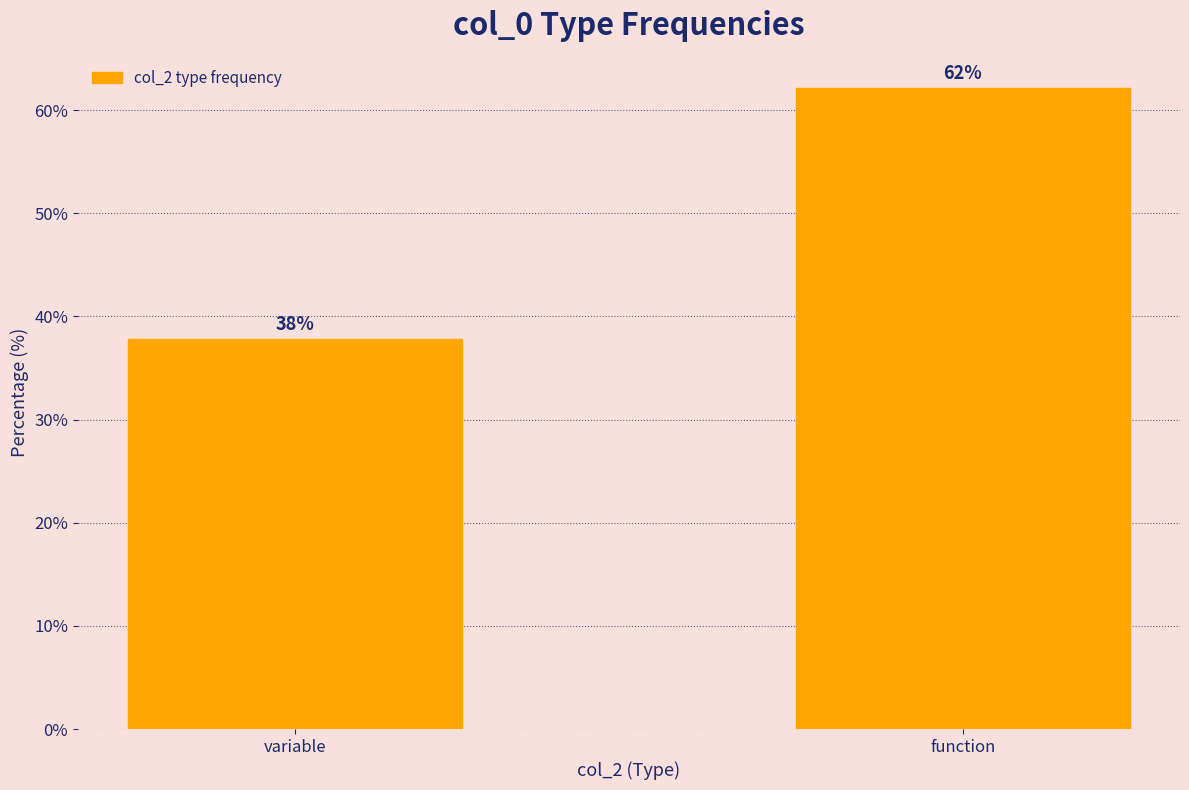

What is the average value?

50.0